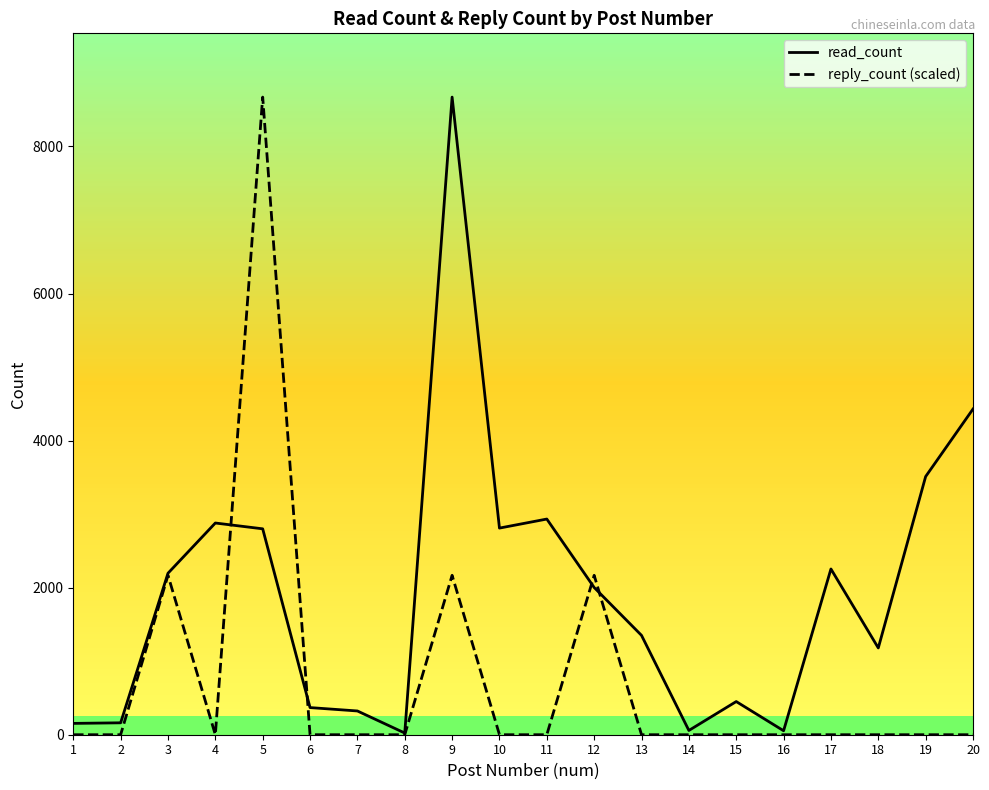

At which category is the sum across all series the highest?

5